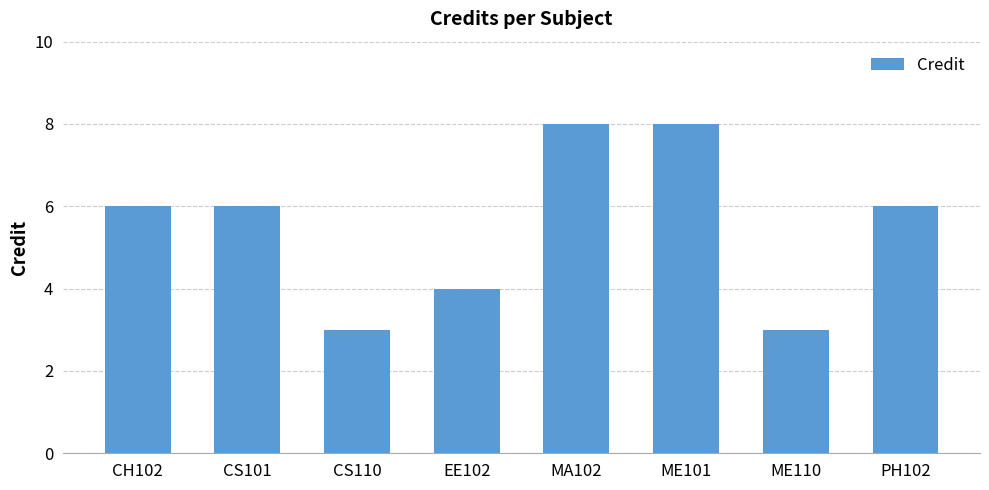

How many bars are there in total?

8